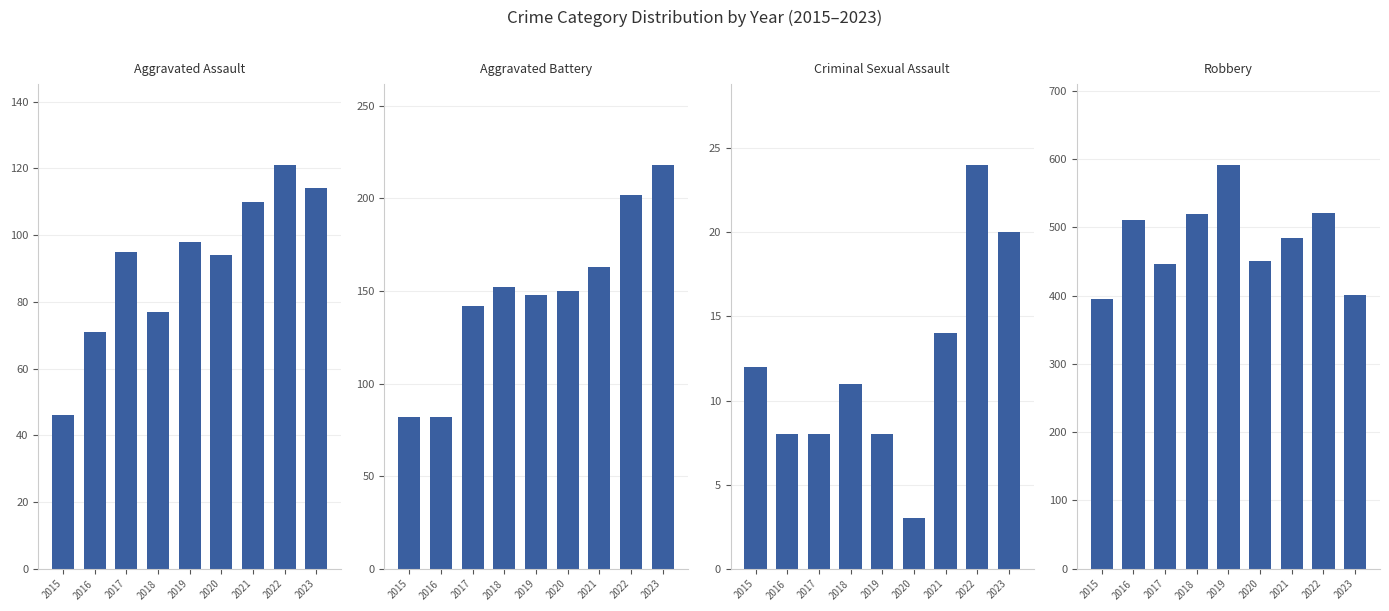

At how many categories does at least one series exceed 464?

5